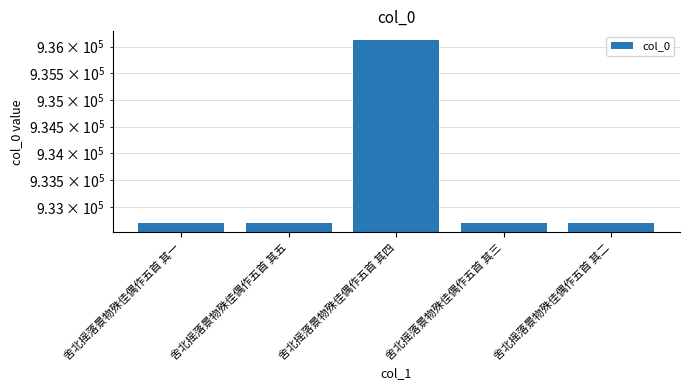

Reading left to right, transcribe all the data shown in this chart.

932698	932697	936115	932699	932696